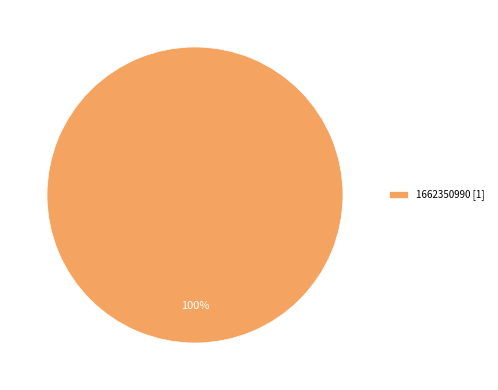

Rank the categories by value from lowest to highest.

1662350990 [1]